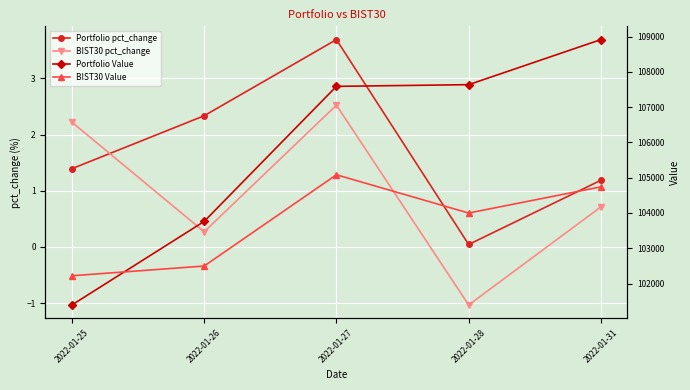

Is the value of BIST30 pct_change at 2022-01-31 greater than the value of BIST30 Value at 2022-01-26?

No